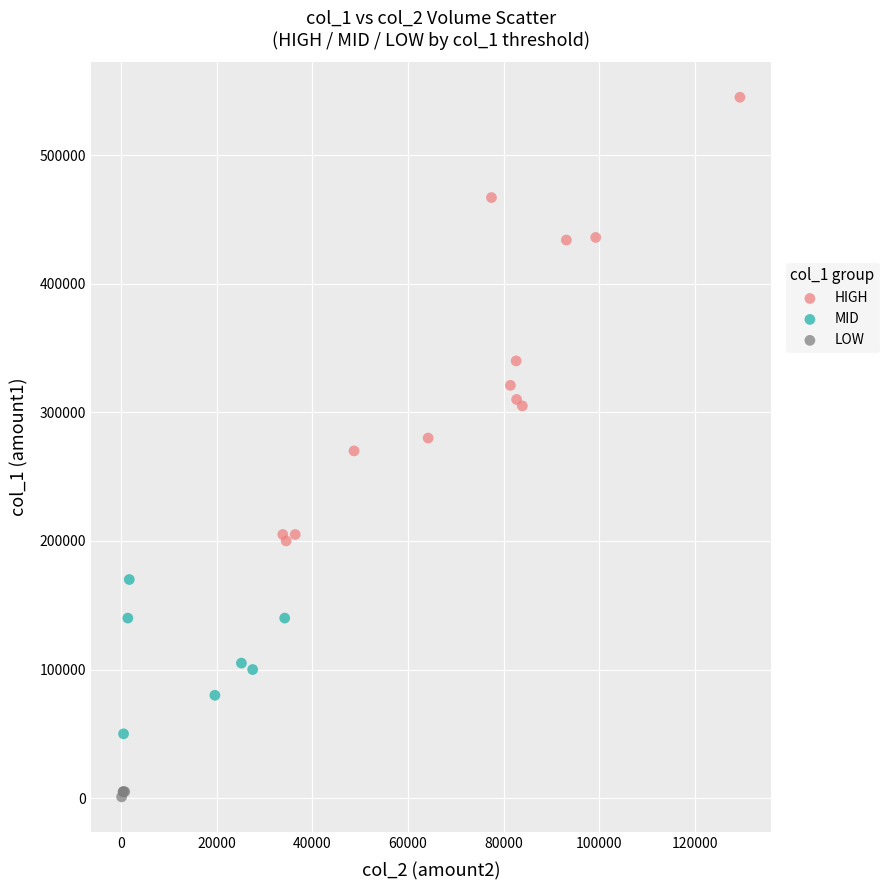

Which series contains the lowest Y value?

LOW